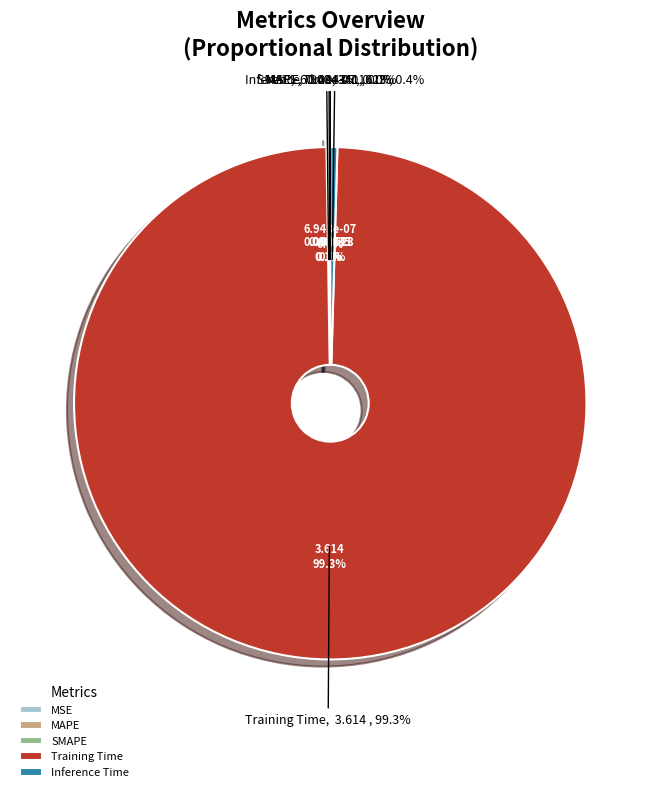

Is there any slice that represents more than half of the pie?

Yes